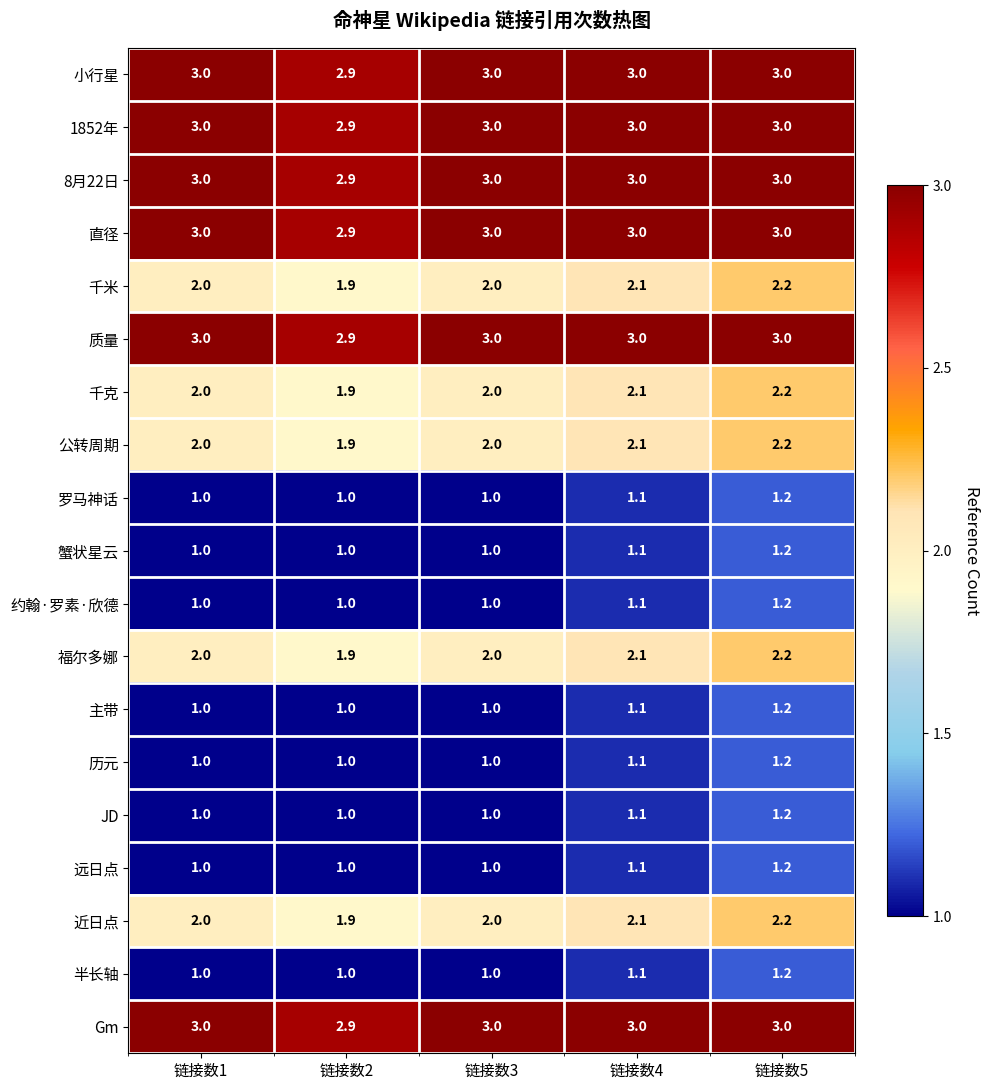

How many 直径 values are between 3 and 4?

4